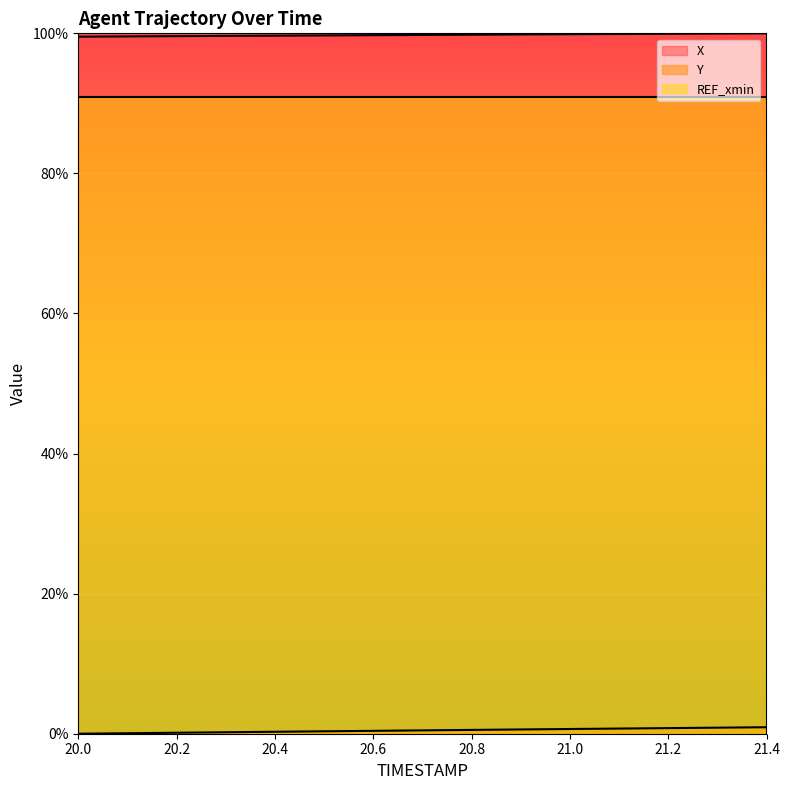

True or false: X has more than 2 points higher than both neighbors.

False